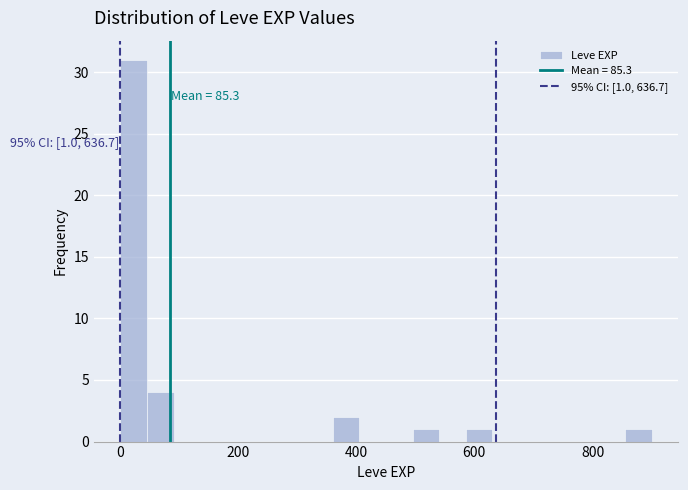

Around what value on the x-axis is the tallest bar? Give the approximate position of its centre, as read against the axis.

20